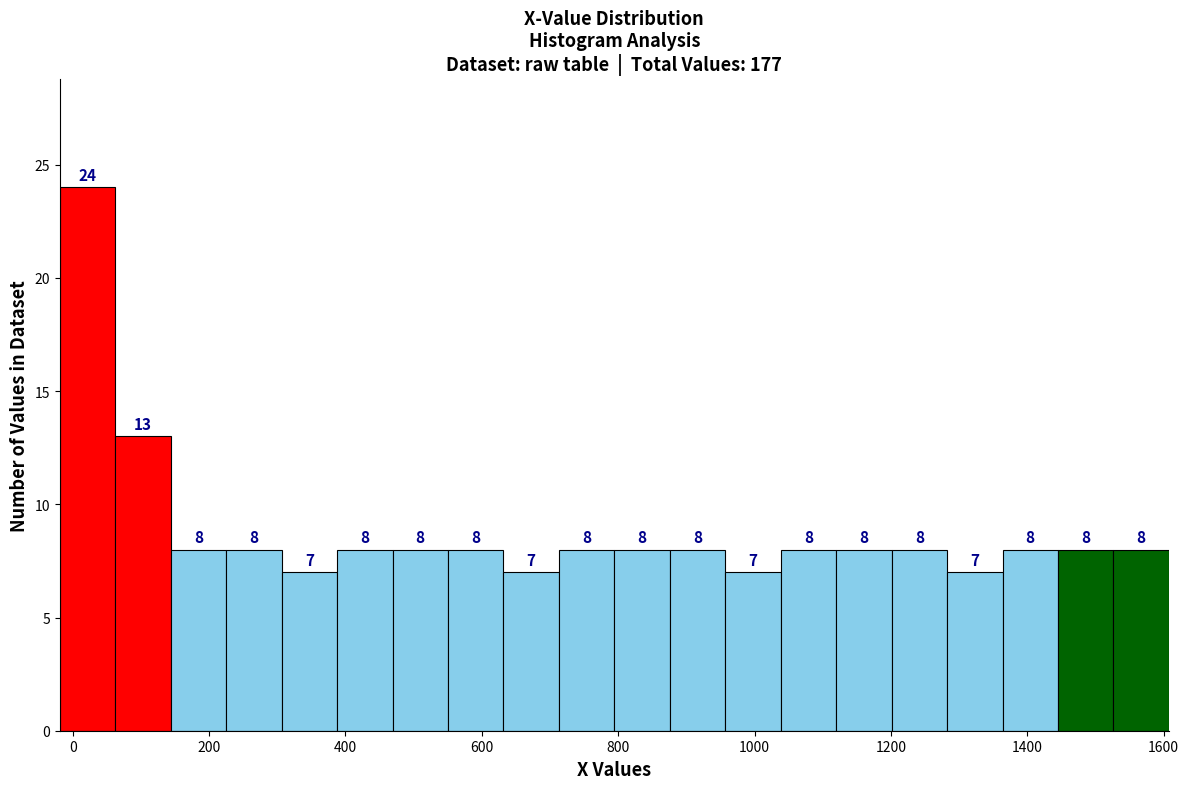

How tall is the bar that spans 1520 to 1600 on the x-axis? The bar edges are not printed on the chart, so give them approximately, as read against the axis.

8